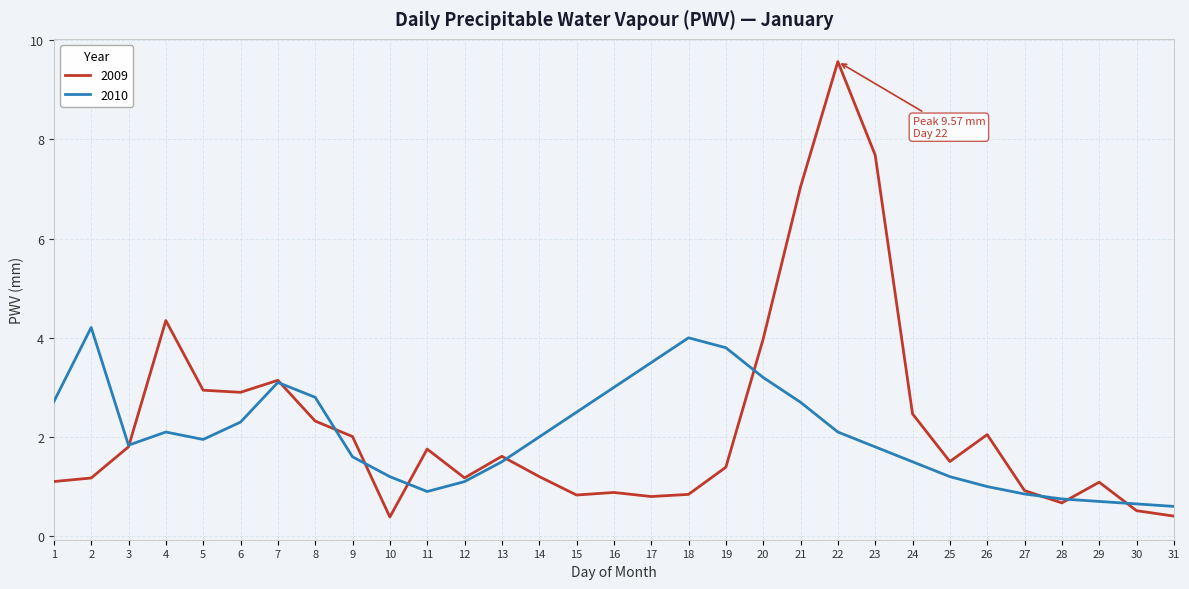

Is the value of 2010 at 23 greater than the value of 2009 at 24?

No